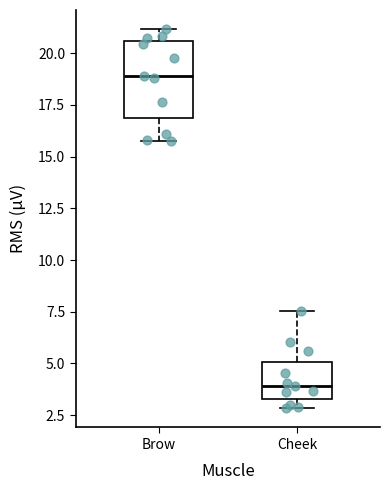

Which box's median line is the highest?

Brow